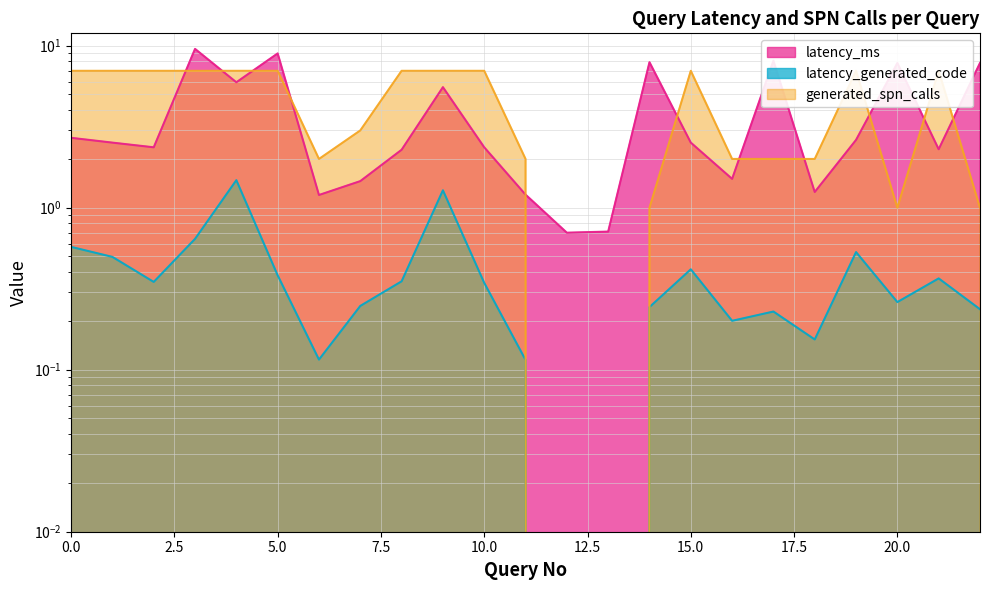

Is it true that generated_spn_calls equals 1.5 at 20?

False